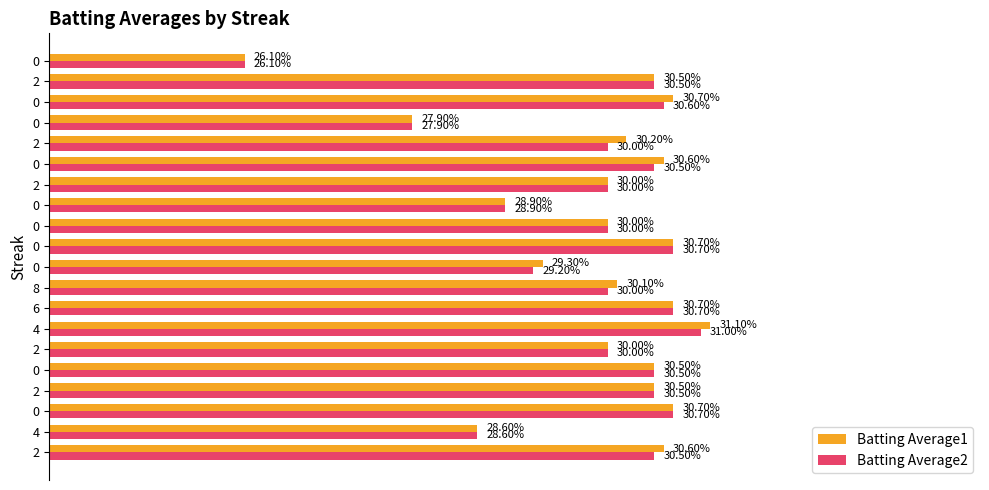

What are all the series names shown in the legend?

Batting Average1, Batting Average2